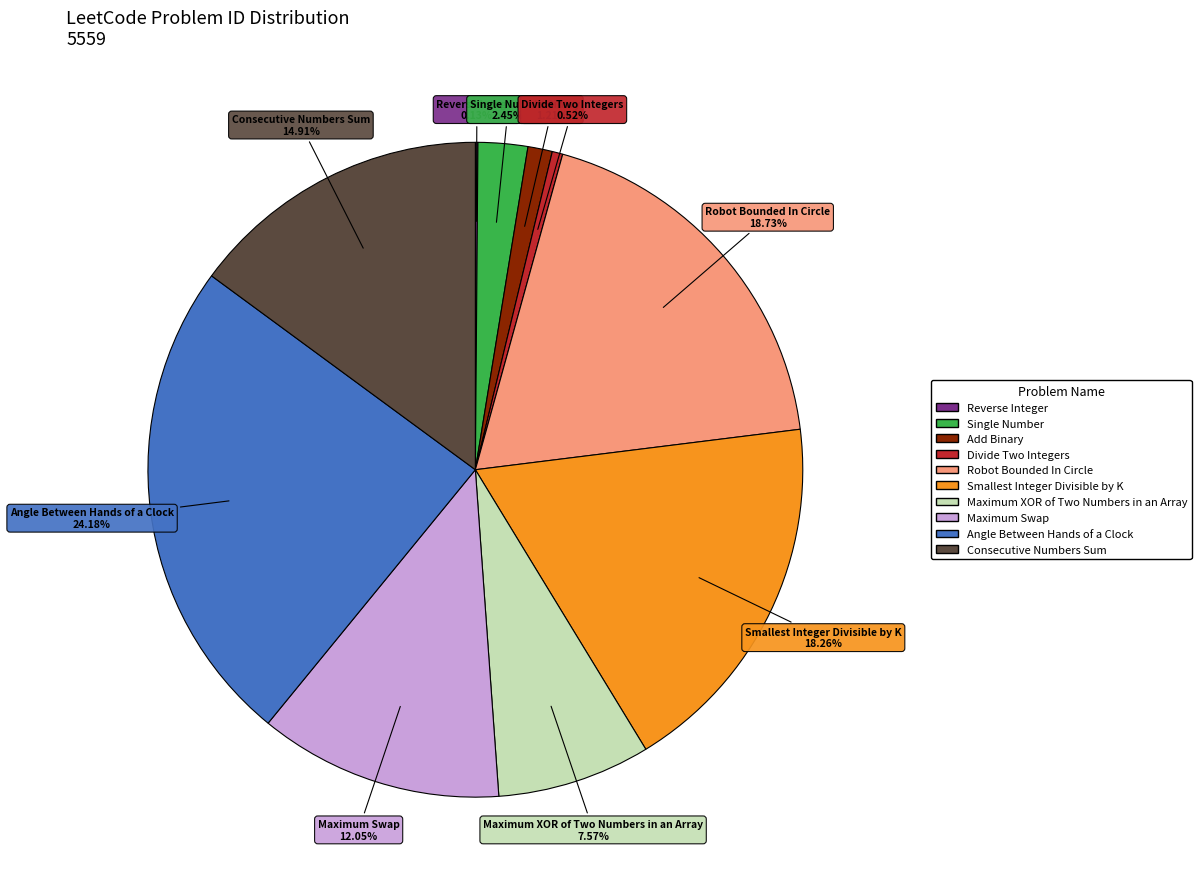

True or false: Maximum XOR of Two Numbers in an Array accounts for 15% of the total.

False